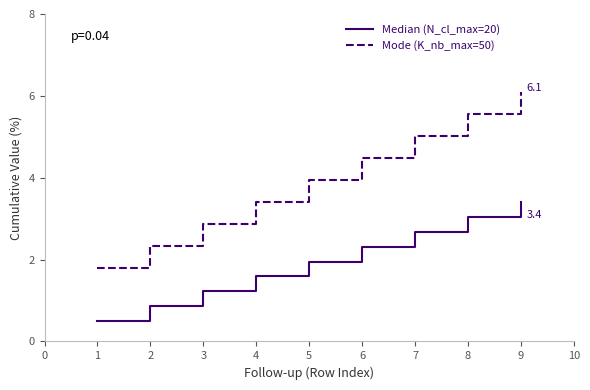

At which category is the sum across all series the highest?

9